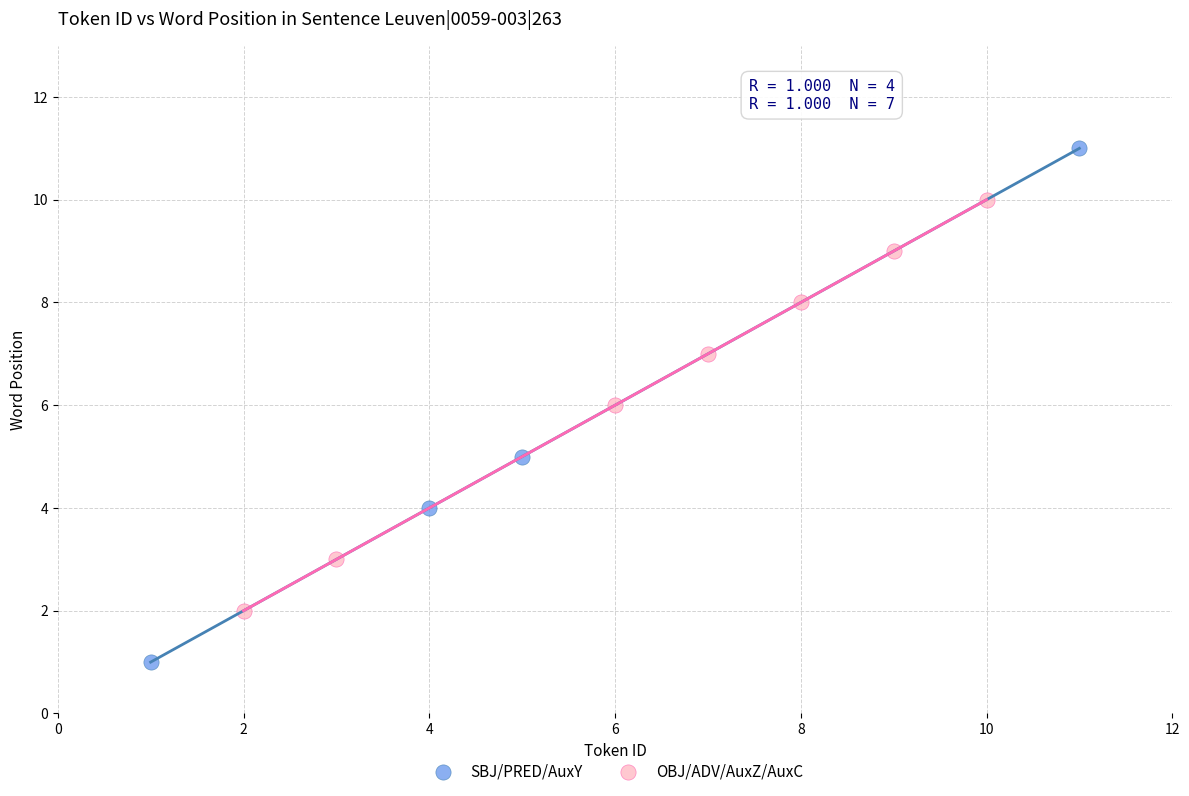

Which series has the widest spread of Y values?

SBJ/PRED/AuxY